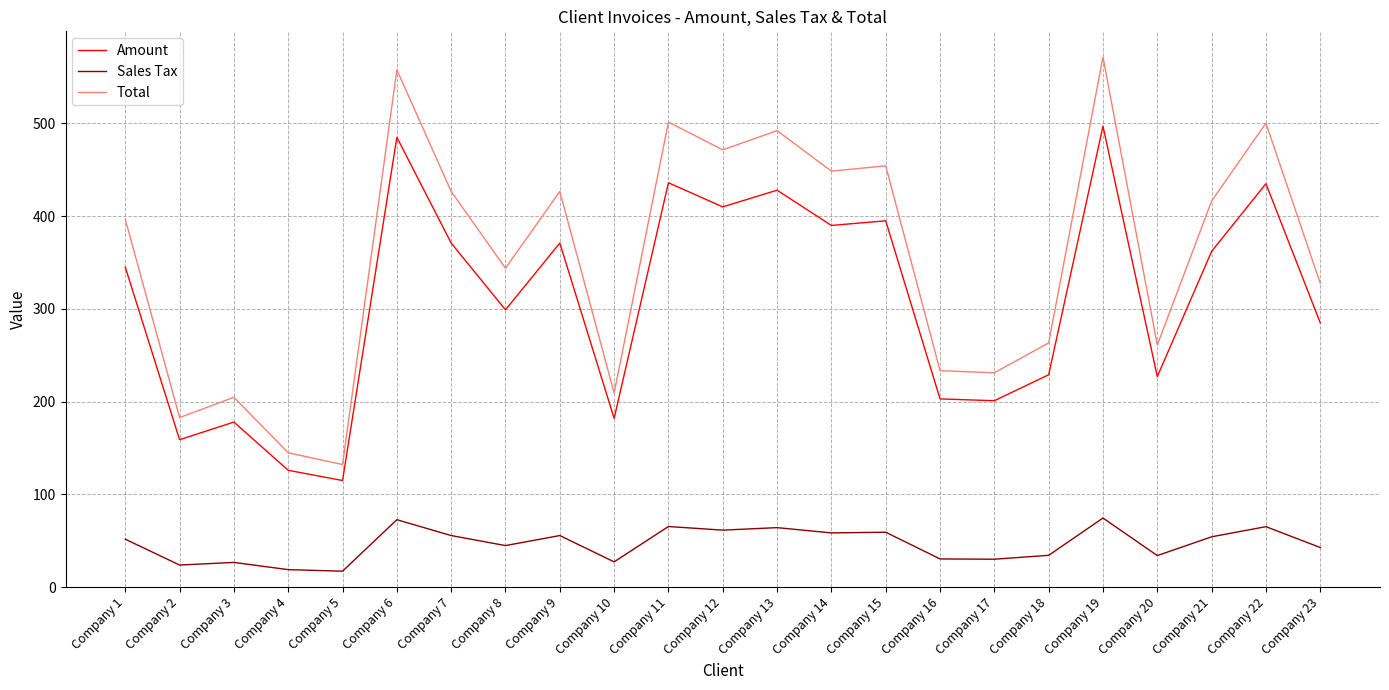

Does the chart have visible grid lines?

Yes